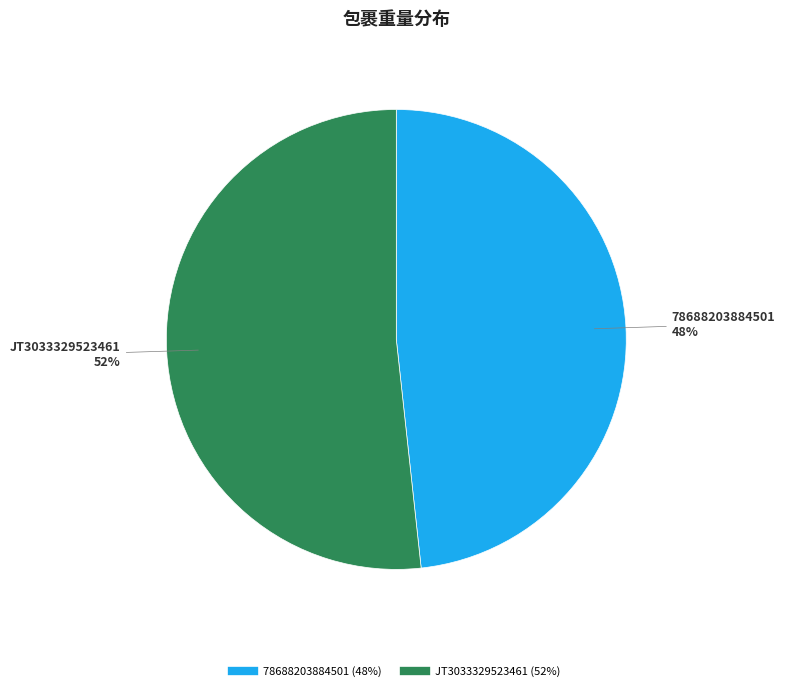

Which slice is the smallest?

78688203884501